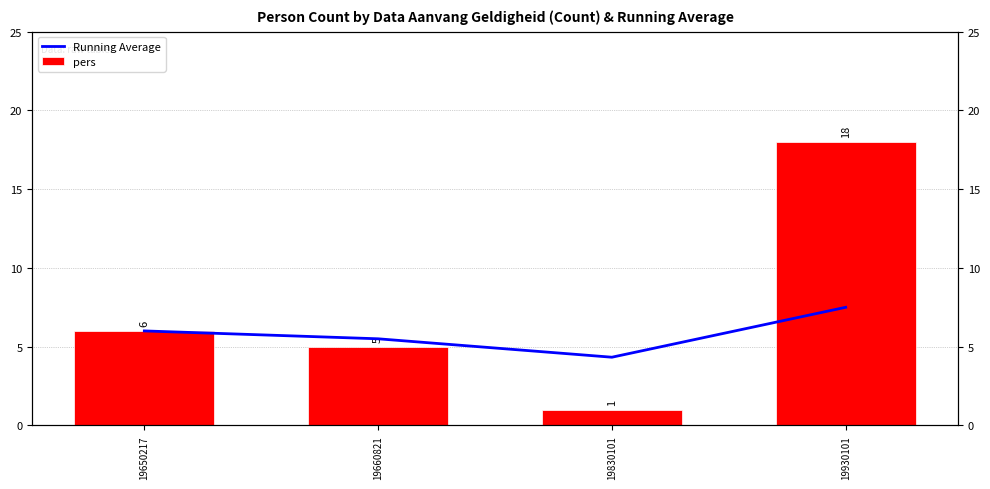

What is the value of the pers bar at the 4th from the left?

18.0